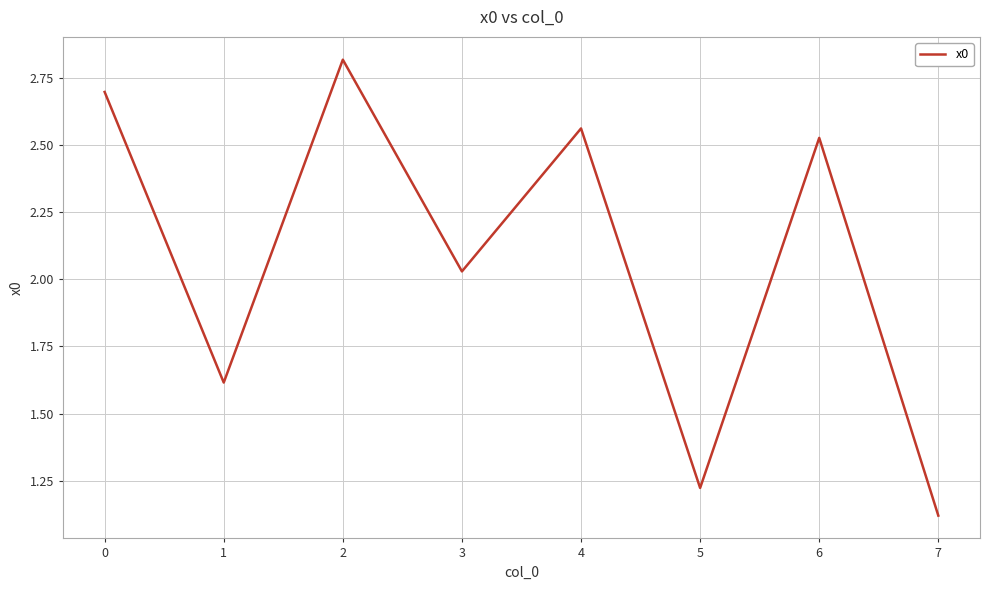

What is the sum of the values at 7 and 4?

3.7